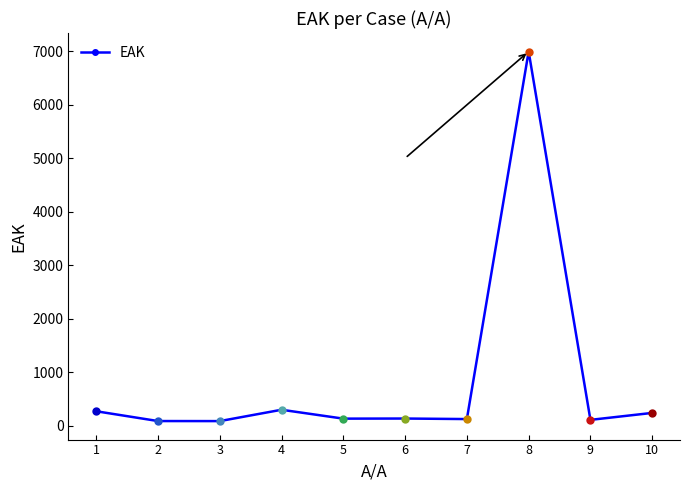

Which has a higher value, 8 or 1?

8